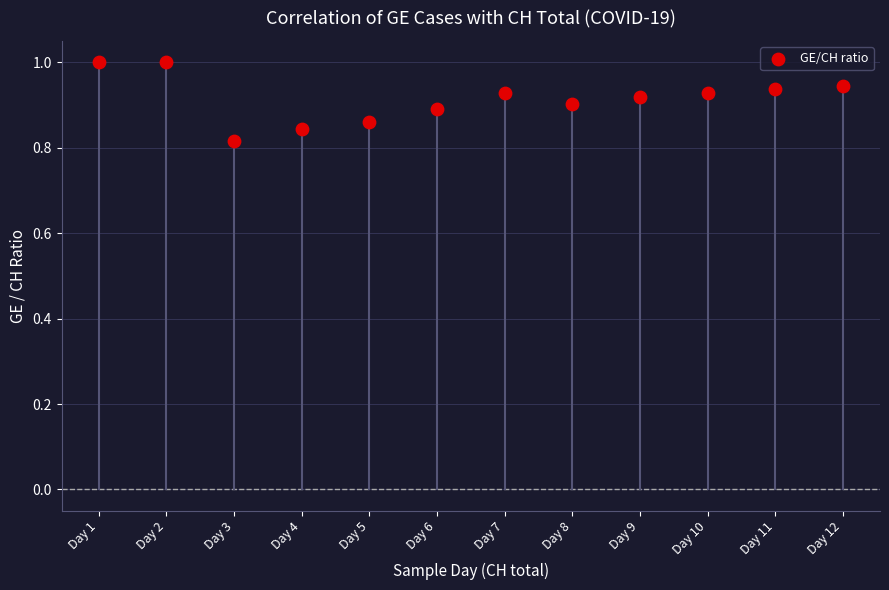

Count the number of points in this scatter plot.

12